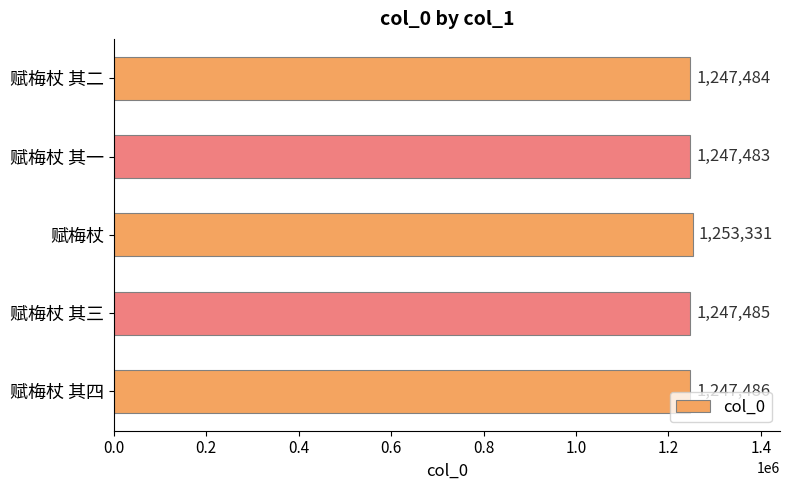

Rank the categories by value from lowest to highest.

赋梅杖 其一, 赋梅杖 其二, 赋梅杖 其三, 赋梅杖 其四, 赋梅杖